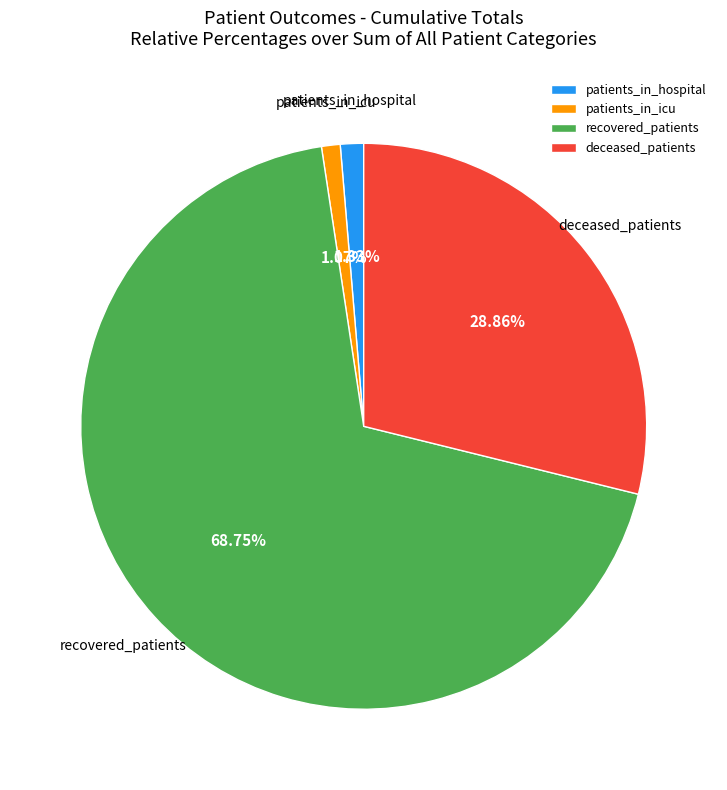

To the nearest percent, what is the difference between the largest and smallest slice percentages?

68%